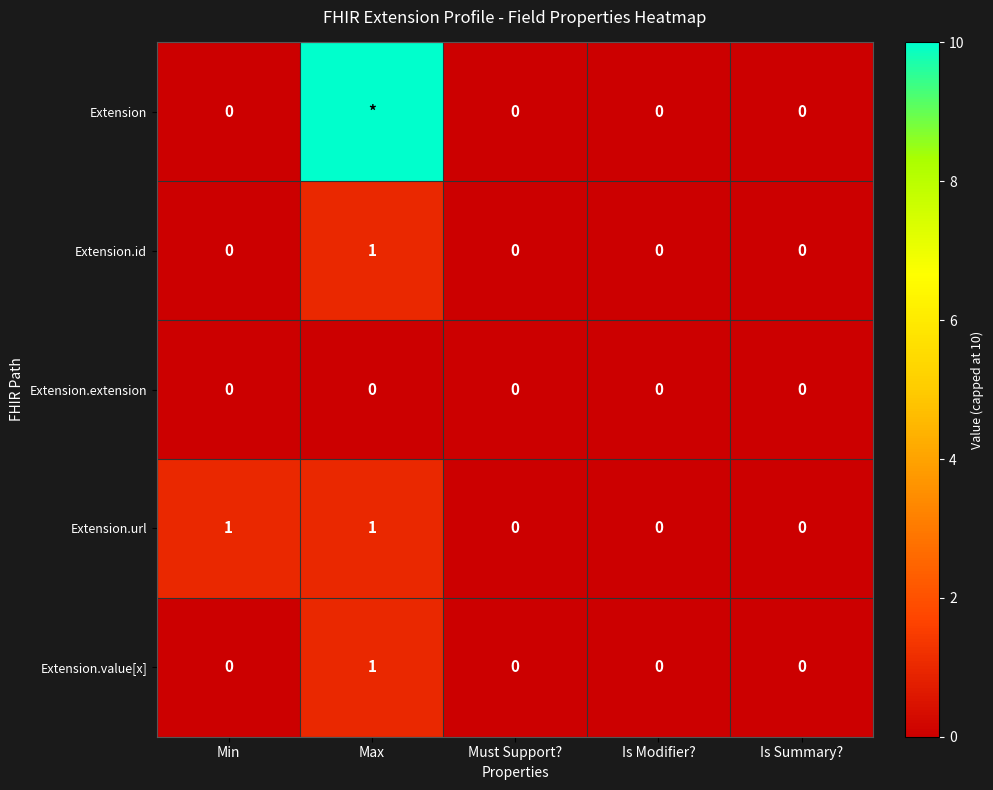

Which series changed the most between Min and Is Summary??

Extension.url